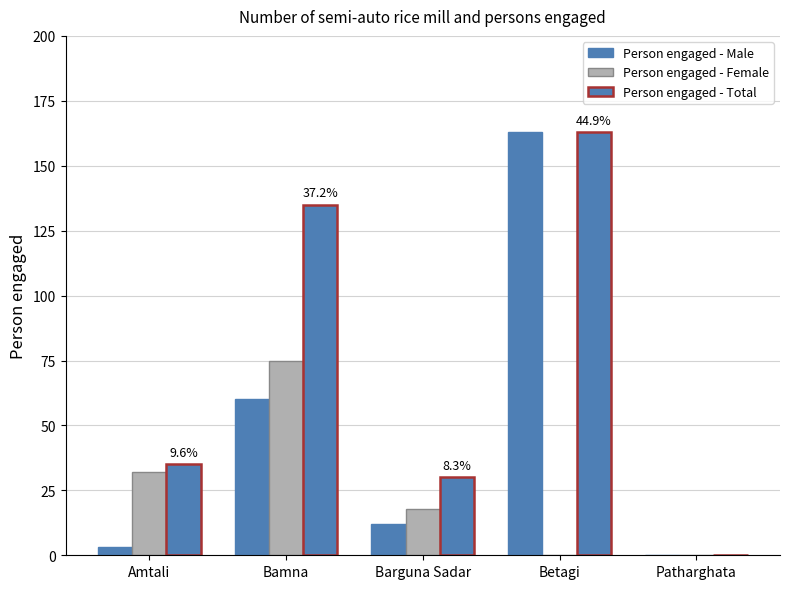

At which category is the sum across all series the highest?

Betagi